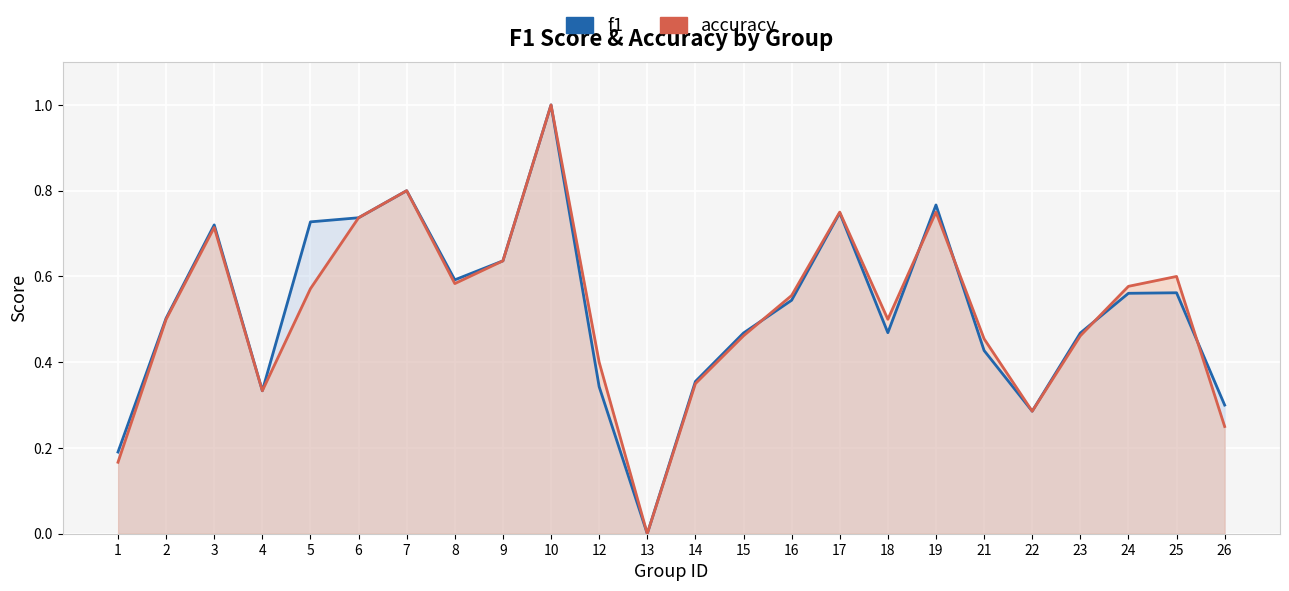

What is the value of the f1 point at the 18th from the left?

0.8